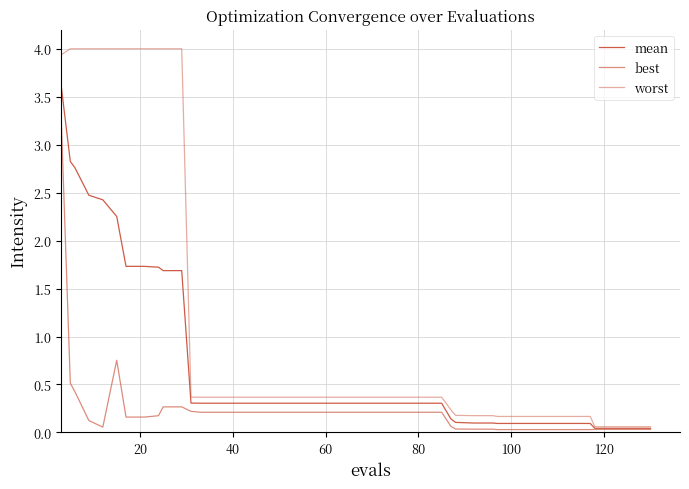

What is the value of the worst point at the 21st from the left?

4.0